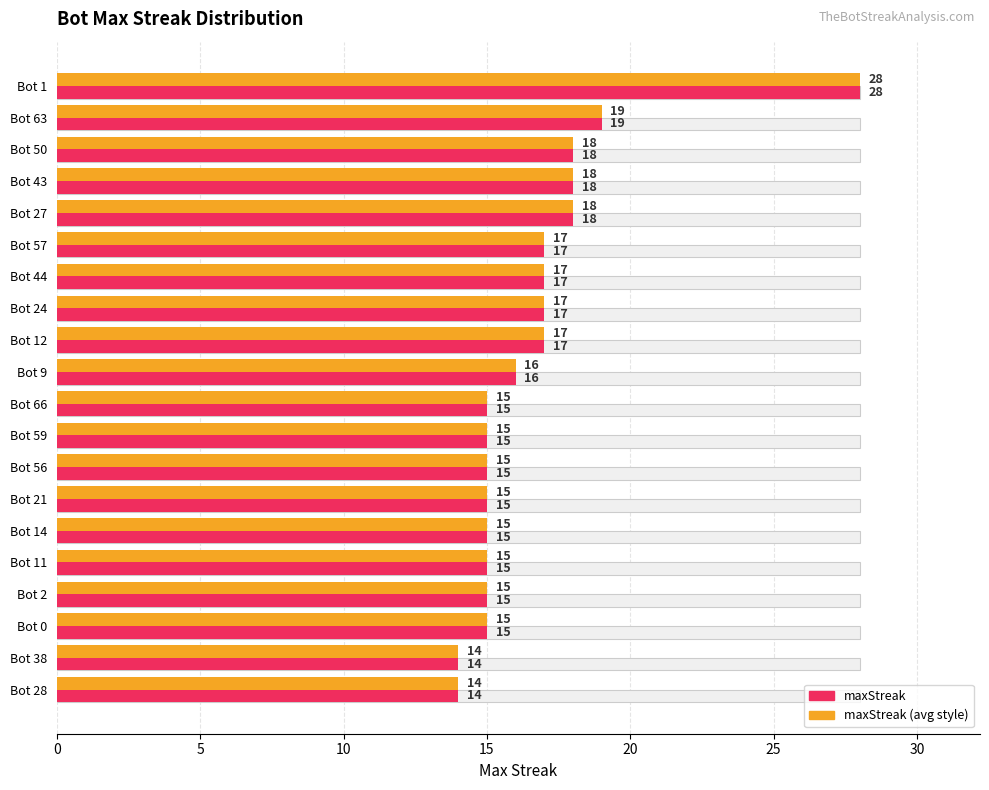

At how many categories does at least one series exceed 21?

1